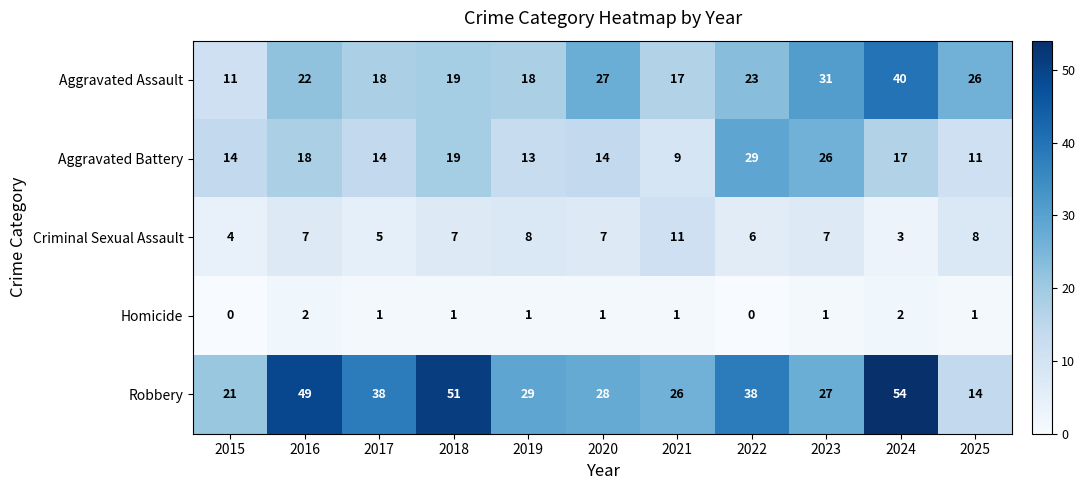

The Robbery series shows 16 at 2024. True or false?

False